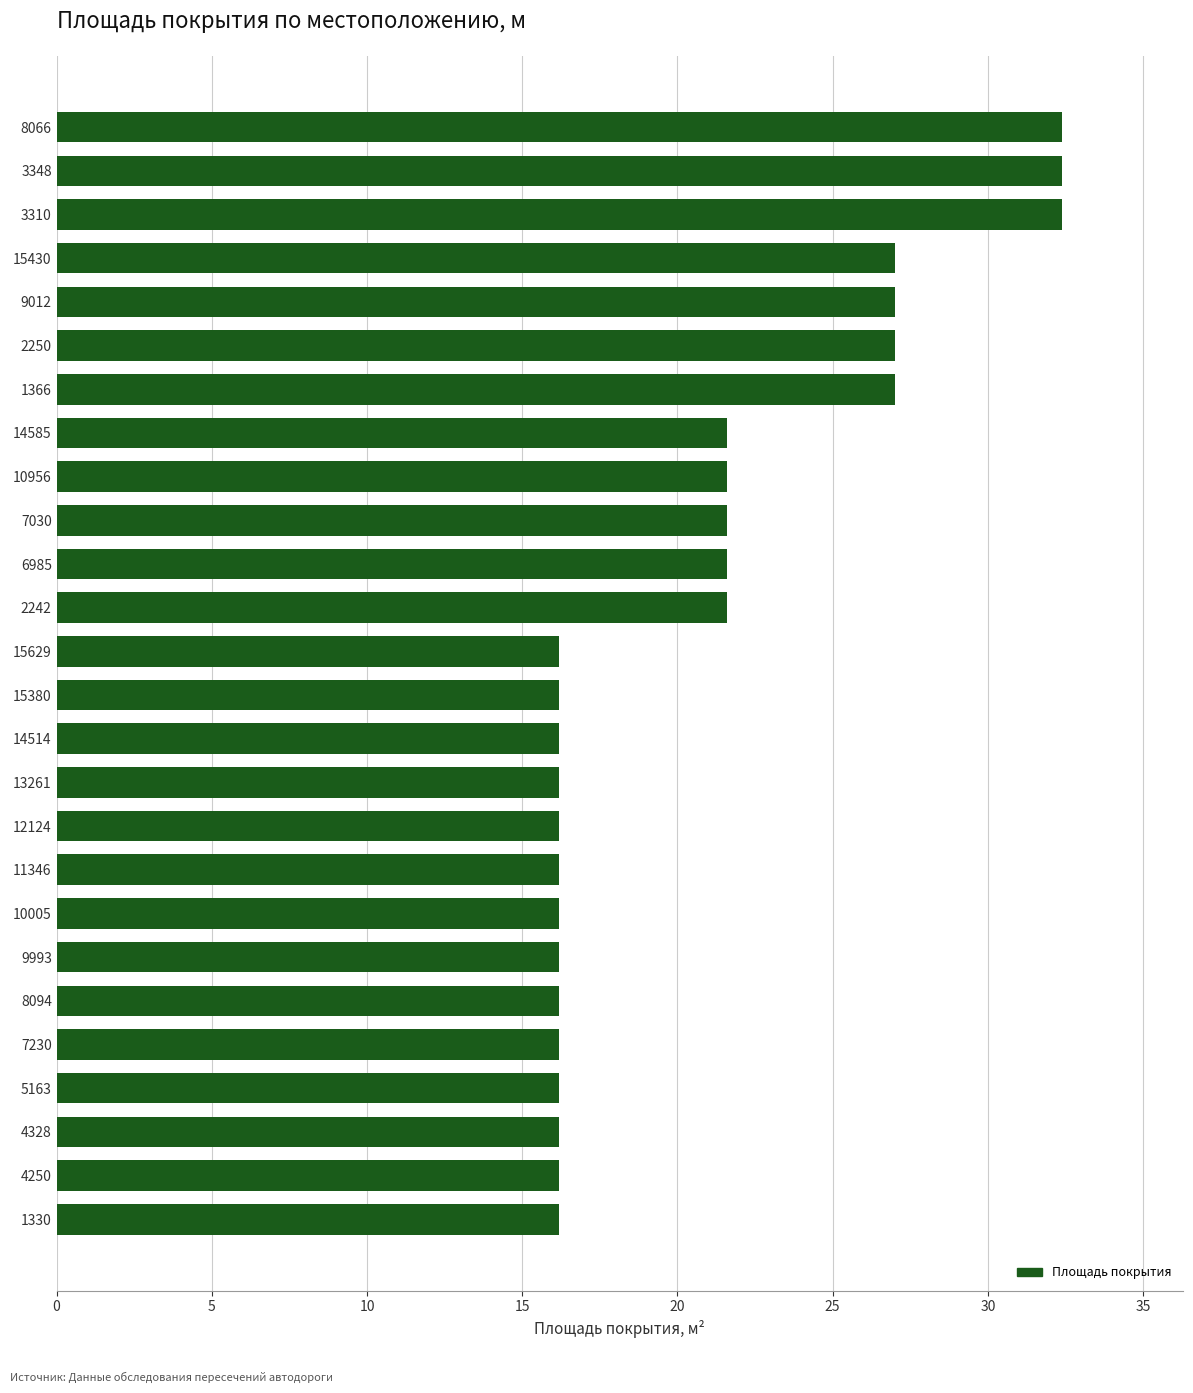

Between 7030 and 4250, which is larger?

7030